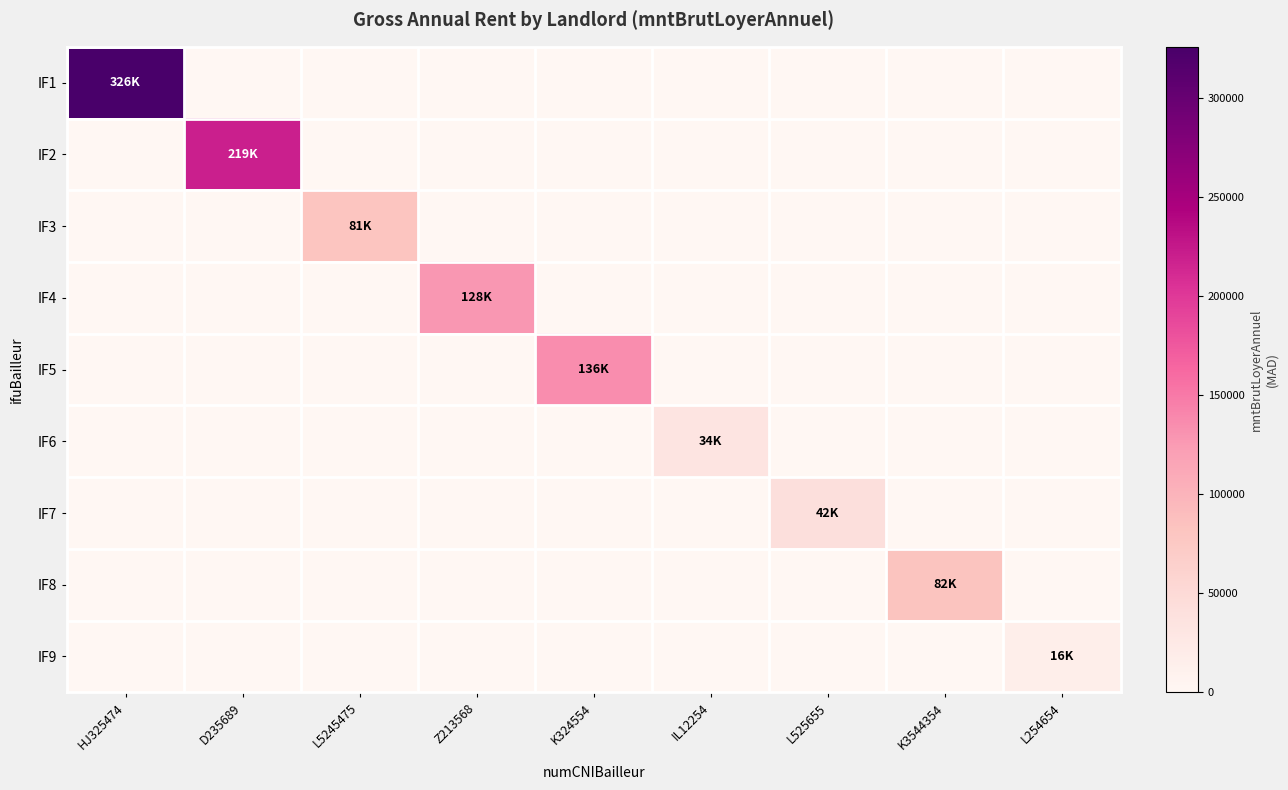

Count the number of data series in this chart.

9